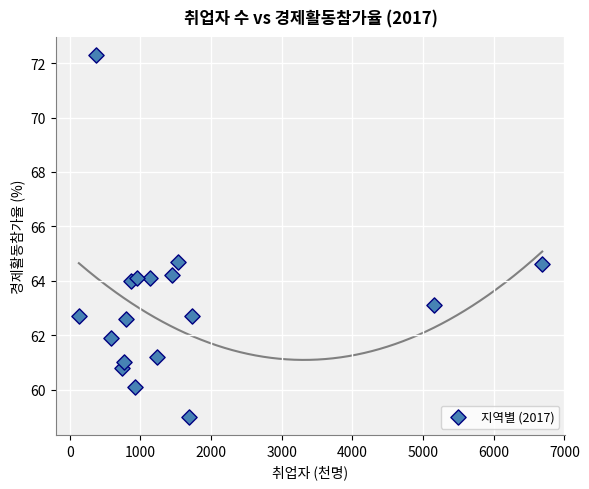

What is the range of X values (max minus min)?

6556.0